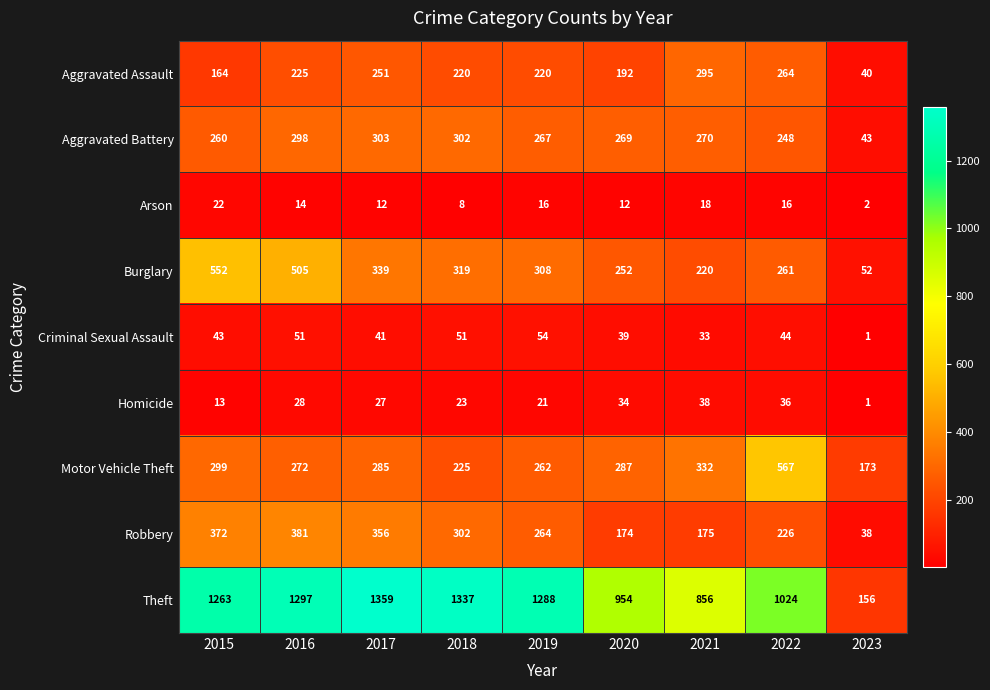

What is the difference between the second highest and minimum values in the Burglary series?

453